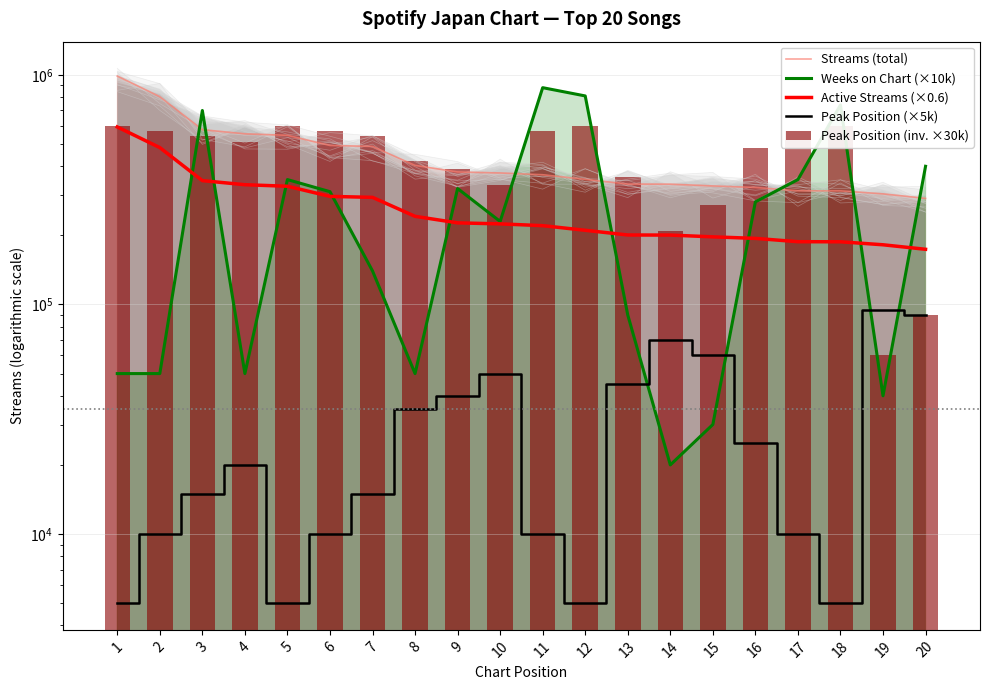

What is the spread (max minus min) of values at 18?

735000.0